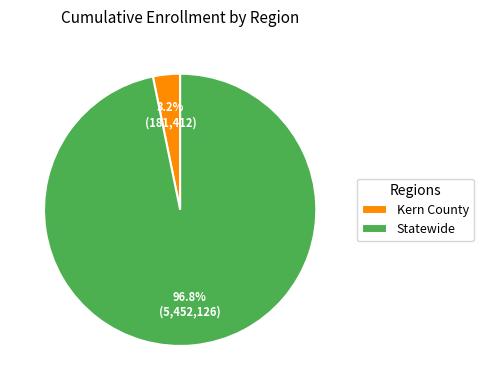

To the nearest percent, what is the difference between the Statewide and Kern County slice percentages?

94%